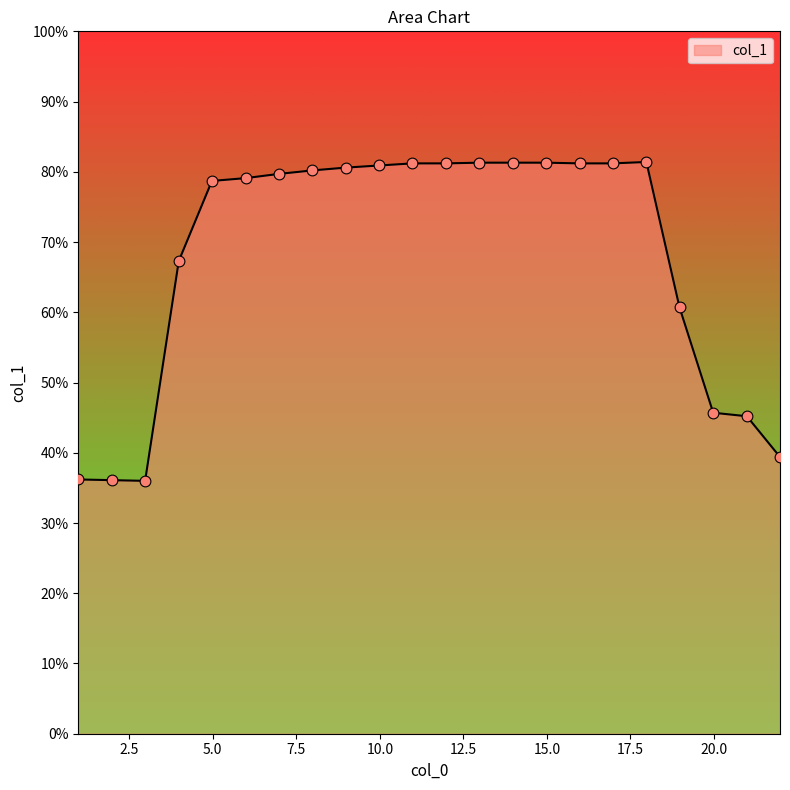

What is the maximum value shown in the chart?

81.4